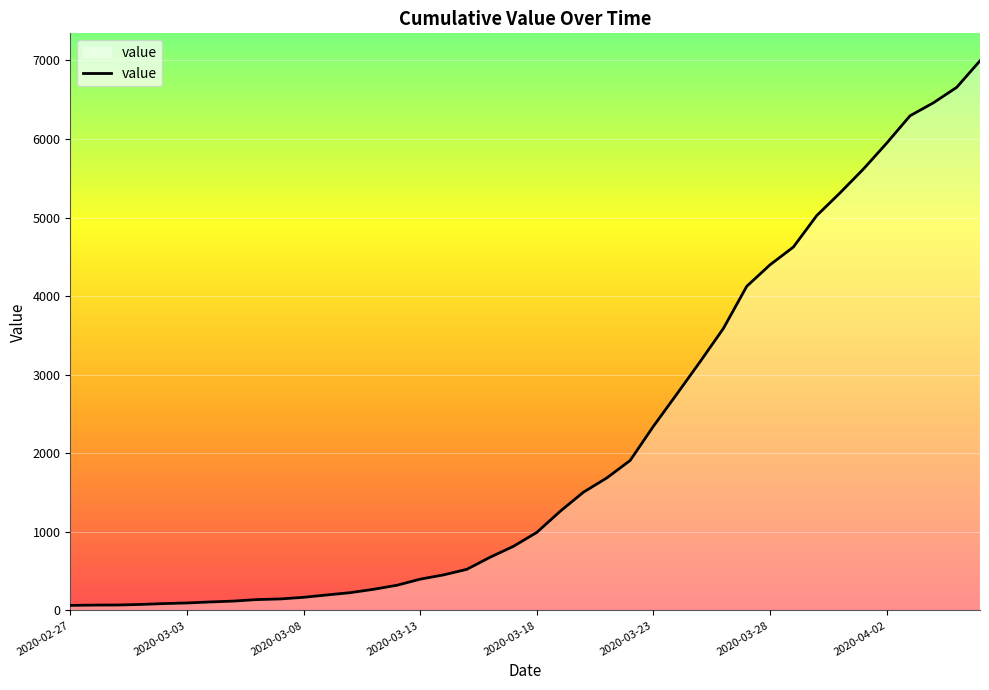

What is the greatest value displayed?

6995